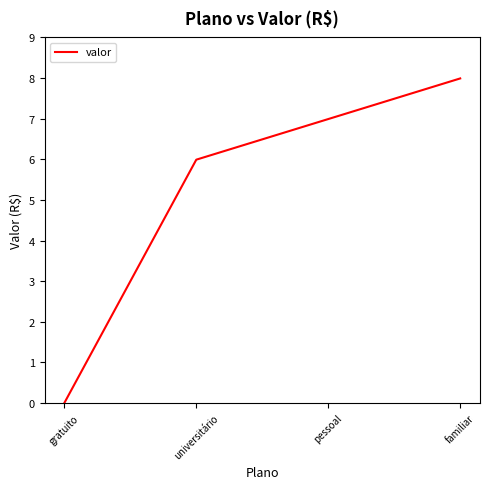

What is the difference between the values at universitário and pessoal?

1.0